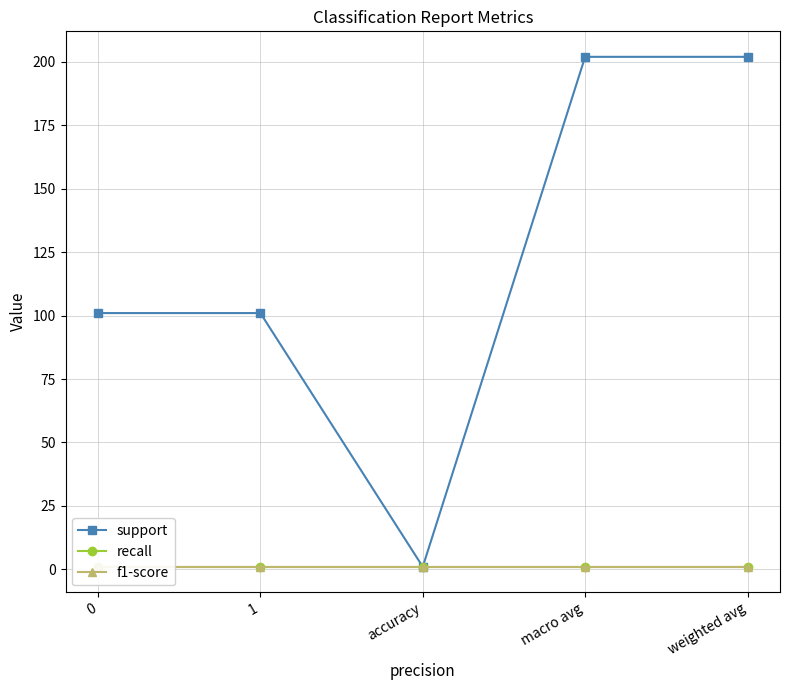

True or false: support has a value of 101 at 0.

True